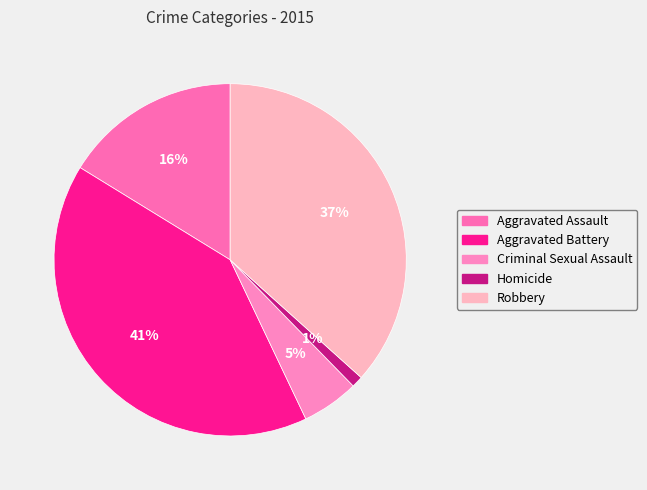

Which category has the smallest portion of the pie?

Homicide